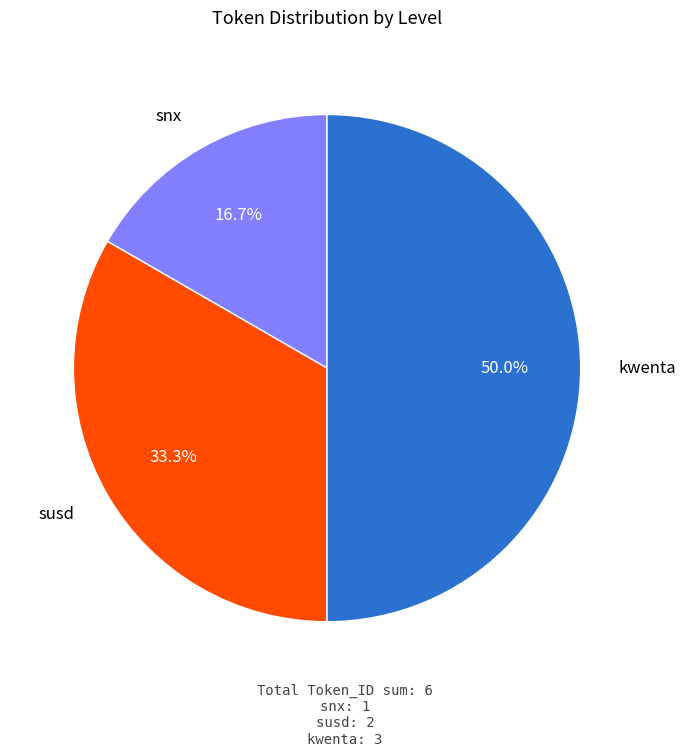

How many slices are in this pie chart?

3